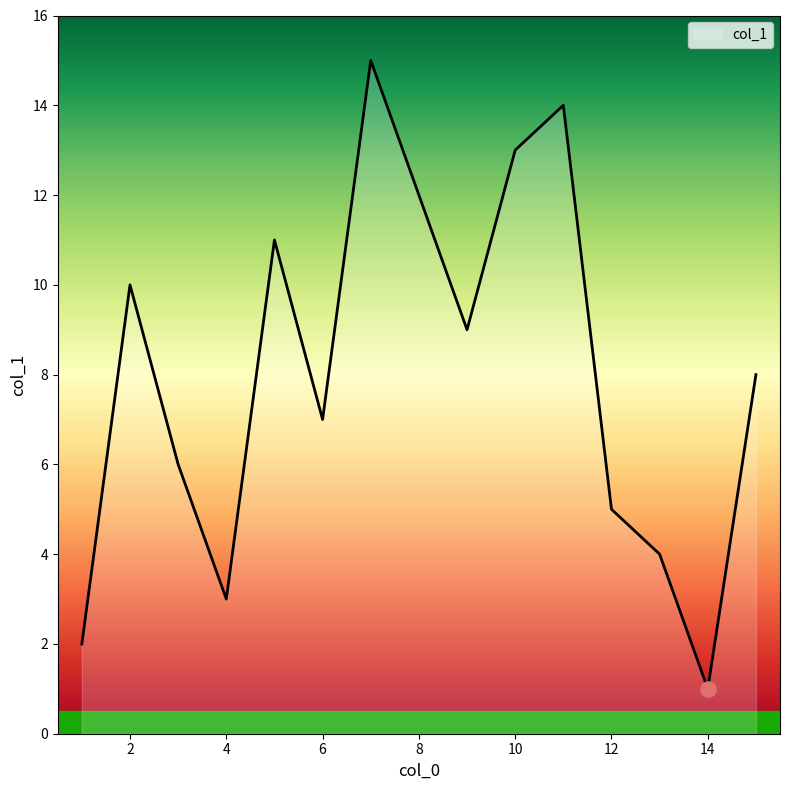

What is the greatest value displayed?

15